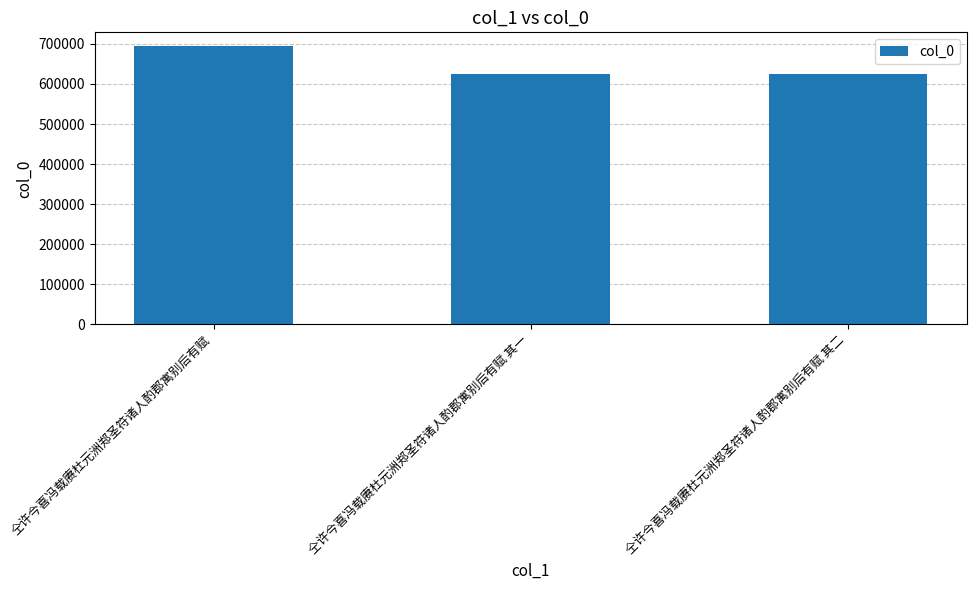

Where does the data first go above 624336?

仝许今喜冯载赓杜元洲郑圣符诸人酌郡寓别后有赋